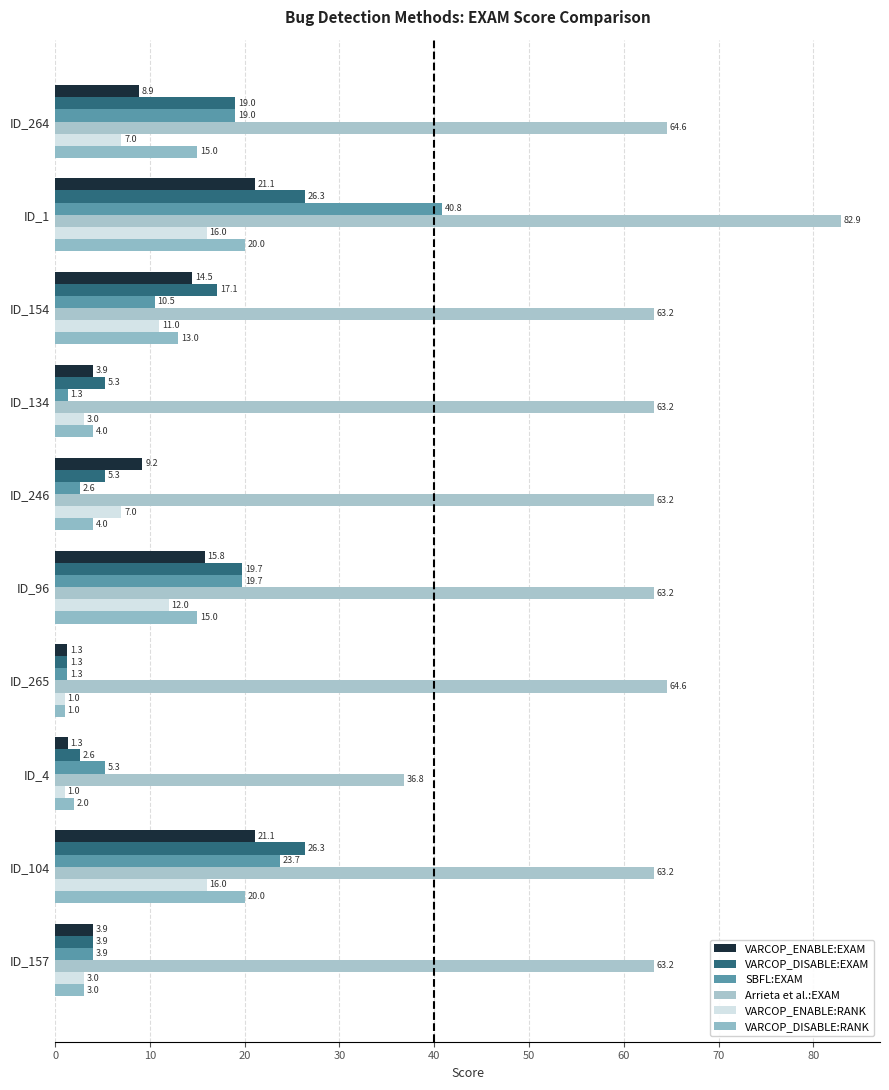

Count the number of categories in the chart.

10